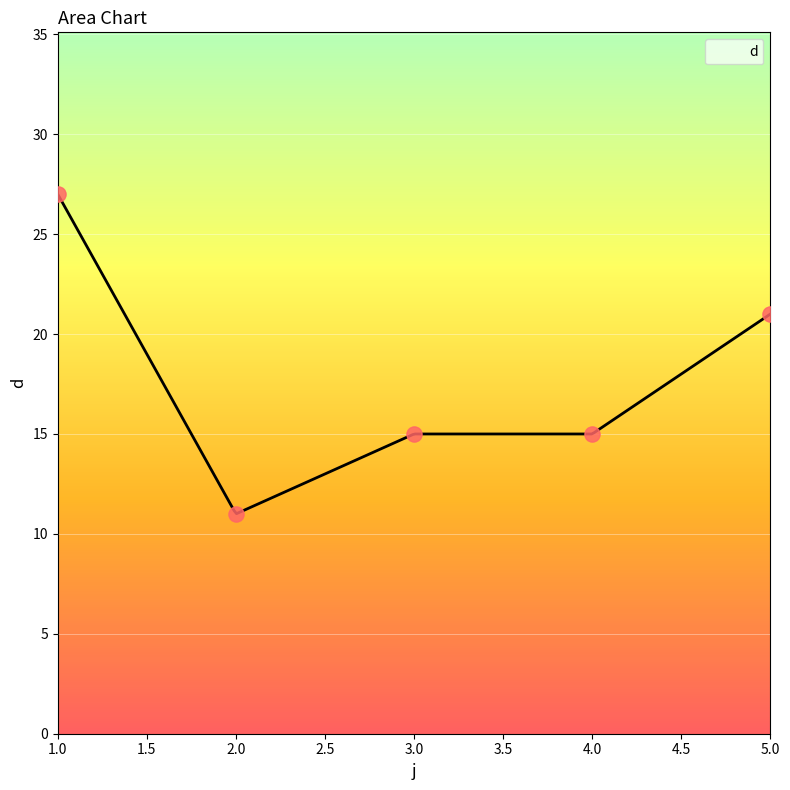

What is the change in value from 1 to 4?

-12